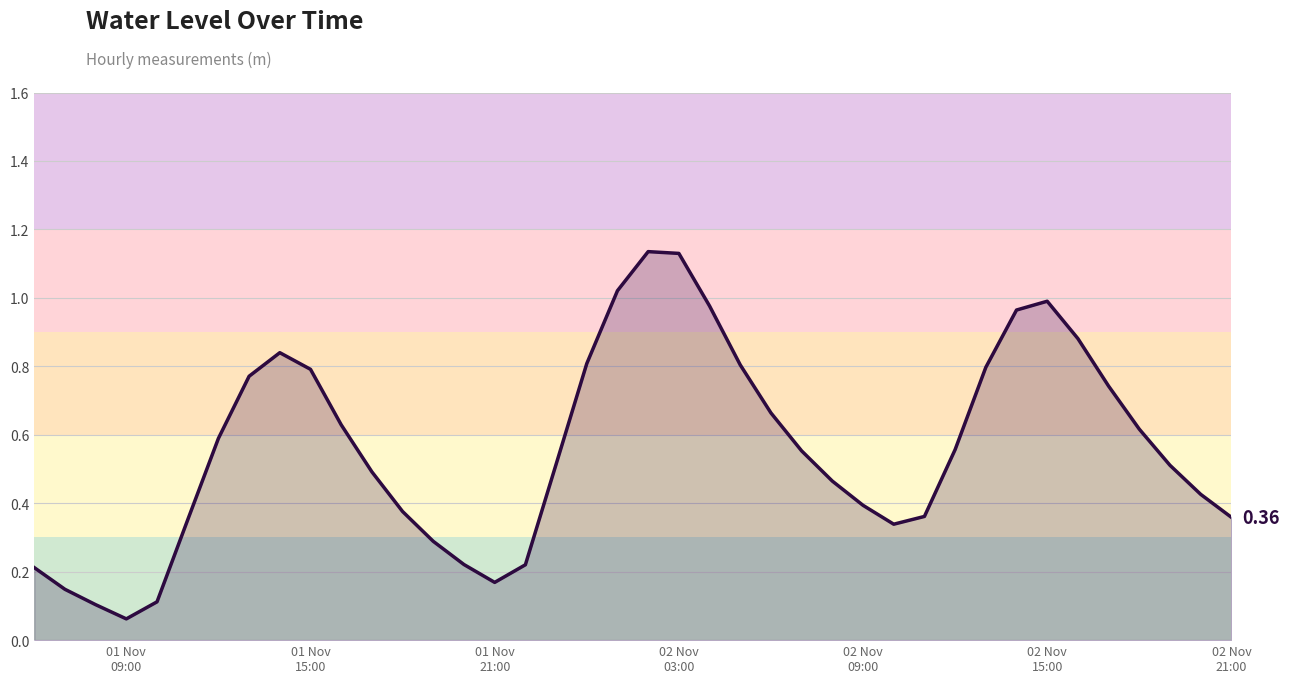

How many points are lower than both their immediate neighbors (excluding endpoints)?

3